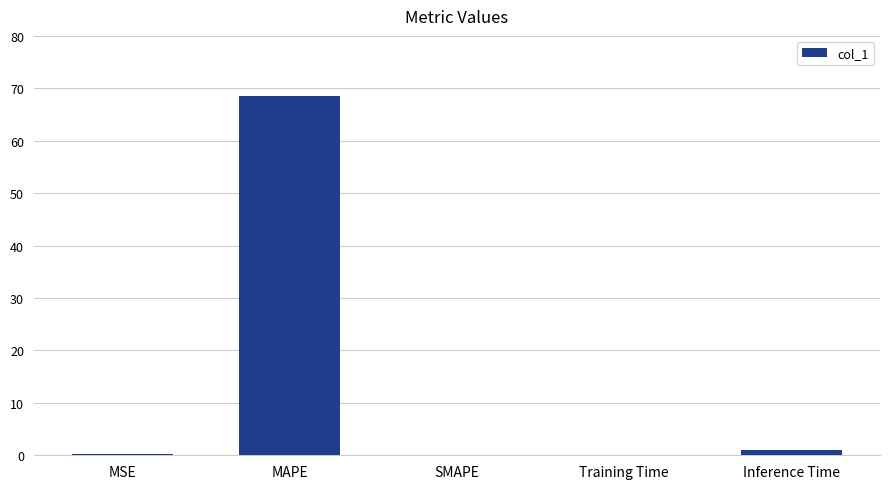

The value at MAPE is 97.1. True or false?

False